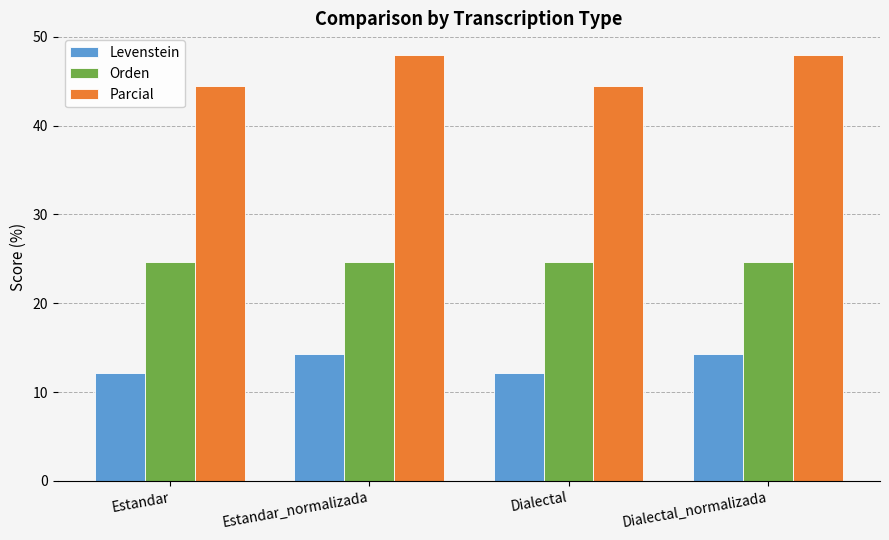

List the series in order of their peak value, lowest first.

Levenstein, Orden, Parcial